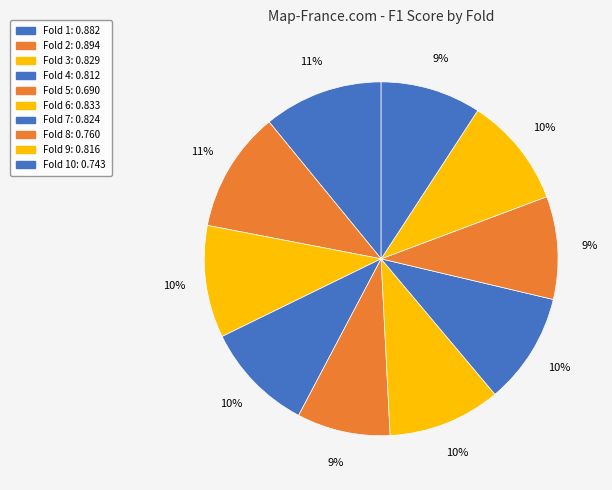

How many segments does this pie chart have?

10